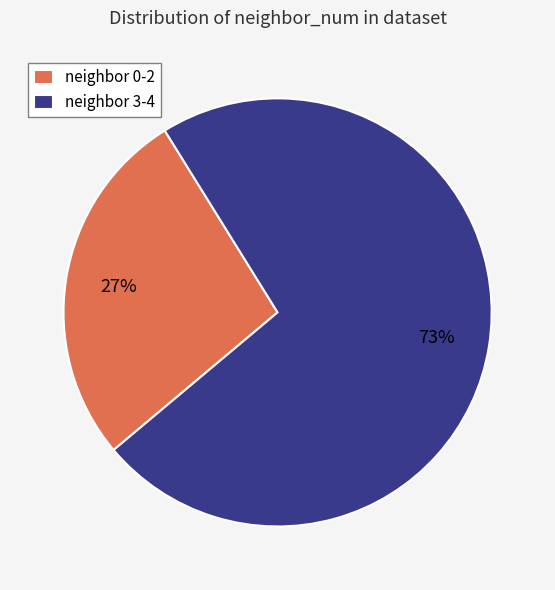

Approximately how many times larger is the value at neighbor 0-2 compared to neighbor 3-4?

0.4